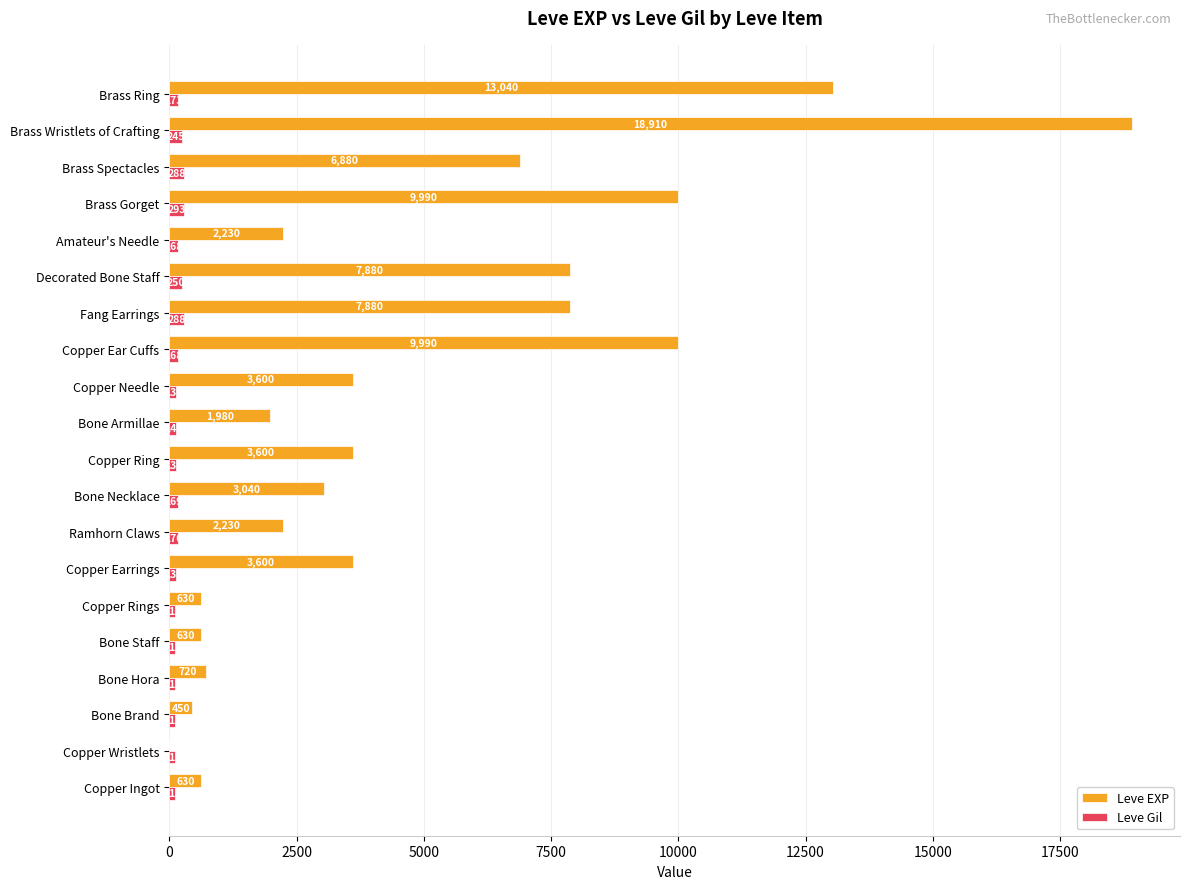

At which label does Leve EXP reach its peak?

Brass Wristlets of Crafting